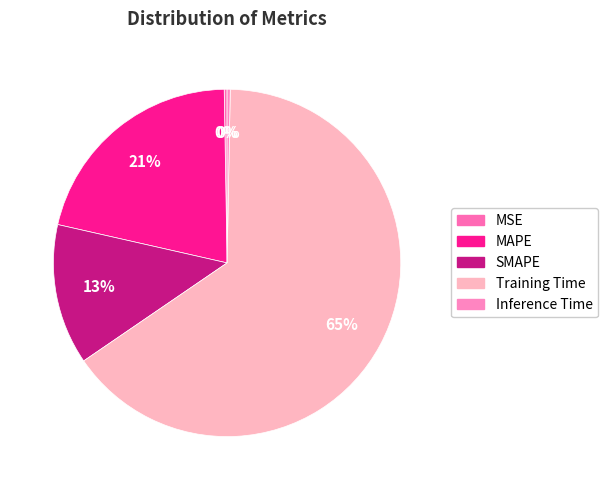

What is the majority slice?

Training Time